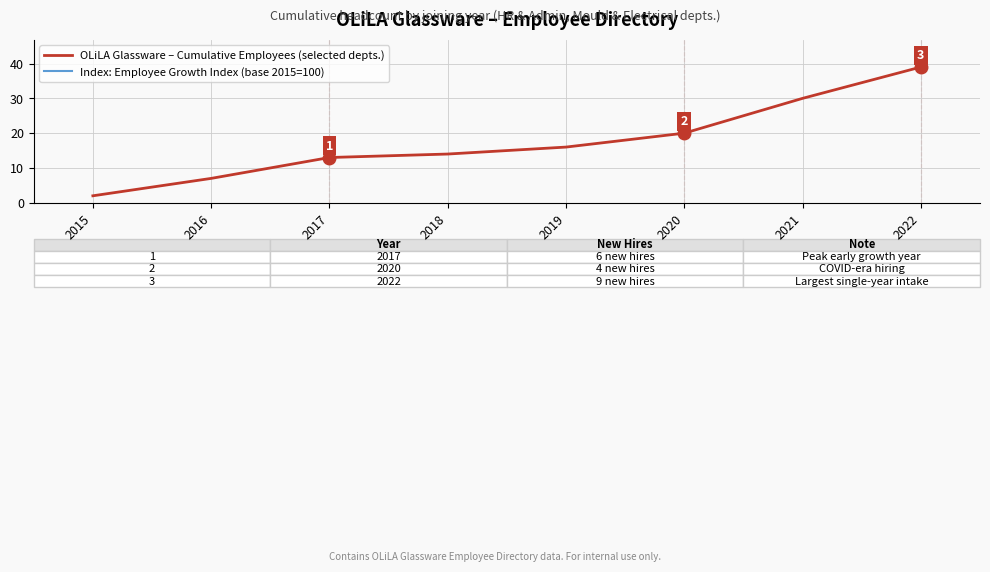

What are all the series names shown in the legend?

OLiLA Glassware – Cumulative Employees (selected depts.), Index: Employee Growth Index (base 2015=100)